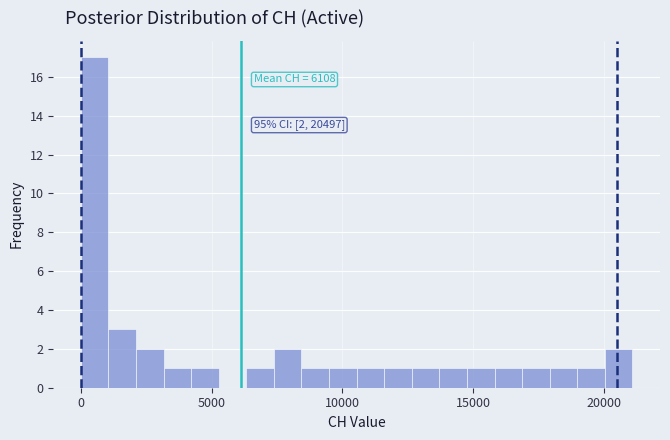

Around what value on the x-axis is the tallest bar? Give the approximate position of its centre, as read against the axis.

500